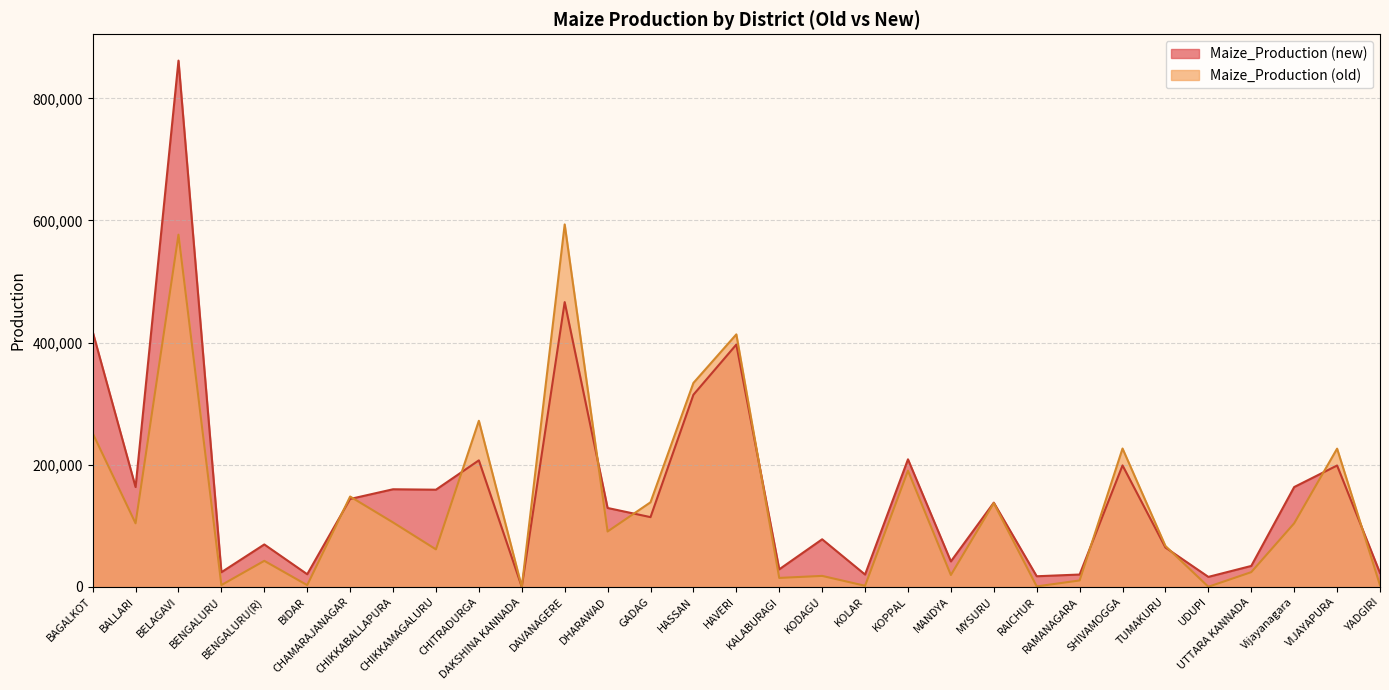

Reading right to left, extract all data points from this chart.

Maize_Production (new): YADGIRI=22715.5	VIJAYAPURA=198726.3	Vijayanagara=163422.9	UTTARA KANNADA=34220.2	UDUPI=16301.0	TUMAKURU=64351.3	SHIVAMOGGA=198869.4	RAMANAGARA=20152.0	RAICHUR=17338.4	MYSURU=137880.2	MANDYA=41631.1	KOPPAL=208838.5	KOLAR=20126.8	KODAGU=77882.2	KALABURAGI=28695.2	HAVERI=396794.7	HASSAN=314635.0	GADAG=114168.8	DHARAWAD=129166.6	DAVANAGERE=466342.4	DAKSHINA KANNADA=0.0	CHITRADURGA=207172.4	CHIKKAMAGALURU=159085.3	CHIKKABALLAPURA=159796.3	CHAMARAJANAGAR=143910.1	BIDAR=20627.5	BENGALURU(R)=69425.4	BENGALURU=23933.6	BELAGAVI=861845.0	BALLARI=163434.4	BAGALKOT=417971.6
Maize_Production (old): YADGIRI=2673.0	VIJAYAPURA=226327.0	Vijayanagara=104045.0	UTTARA KANNADA=24088.0	UDUPI=109.0	TUMAKURU=66868.0	SHIVAMOGGA=226532.0	RAMANAGARA=10450.0	RAICHUR=723.0	MYSURU=137154.0	MANDYA=19387.0	KOPPAL=190252.0	KOLAR=1759.0	KODAGU=17921.0	KALABURAGI=14621.0	HAVERI=413487.0	HASSAN=333937.0	GADAG=138476.0	DHARAWAD=90634.0	DAVANAGERE=593544.0	DAKSHINA KANNADA=0.0	CHITRADURGA=271975.0	CHIKKAMAGALURU=61353.0	CHIKKABALLAPURA=105491.0	CHAMARAJANAGAR=147886.0	BIDAR=2791.0	BENGALURU(R)=42583.0	BENGALURU=2879.0	BELAGAVI=576758.0	BALLARI=104045.0	BAGALKOT=251699.0